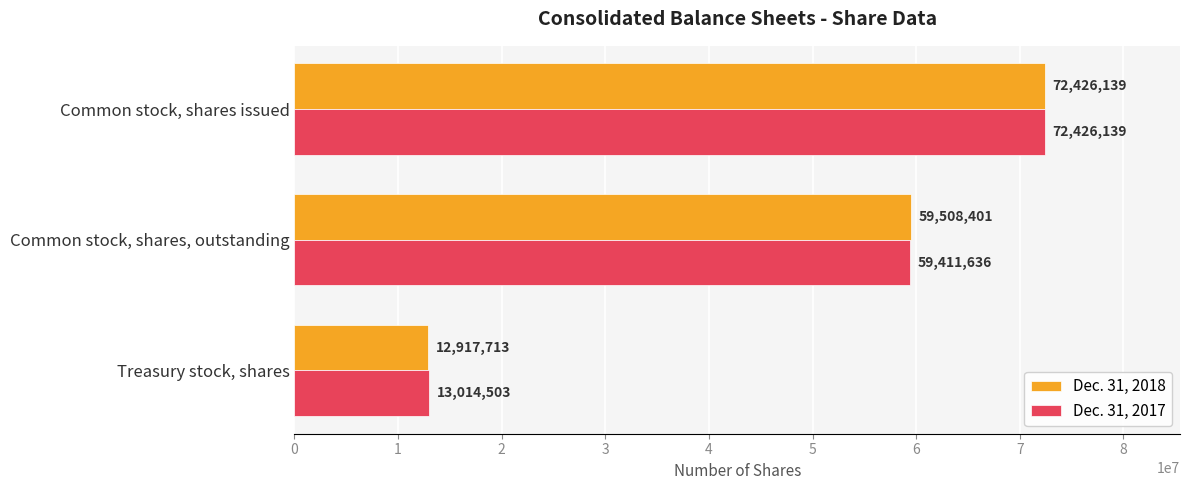

At how many categories does at least one series exceed 32112697?

2